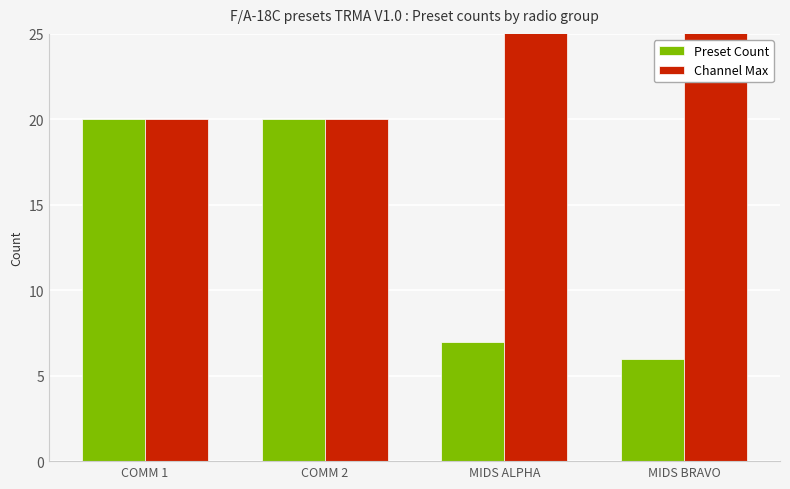

True or false: Channel Max has a value of 20 at COMM 1.

True